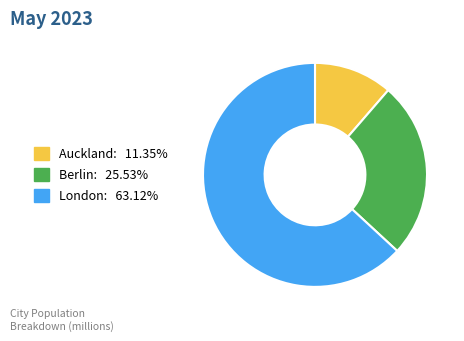

How many segments does this pie chart have?

3